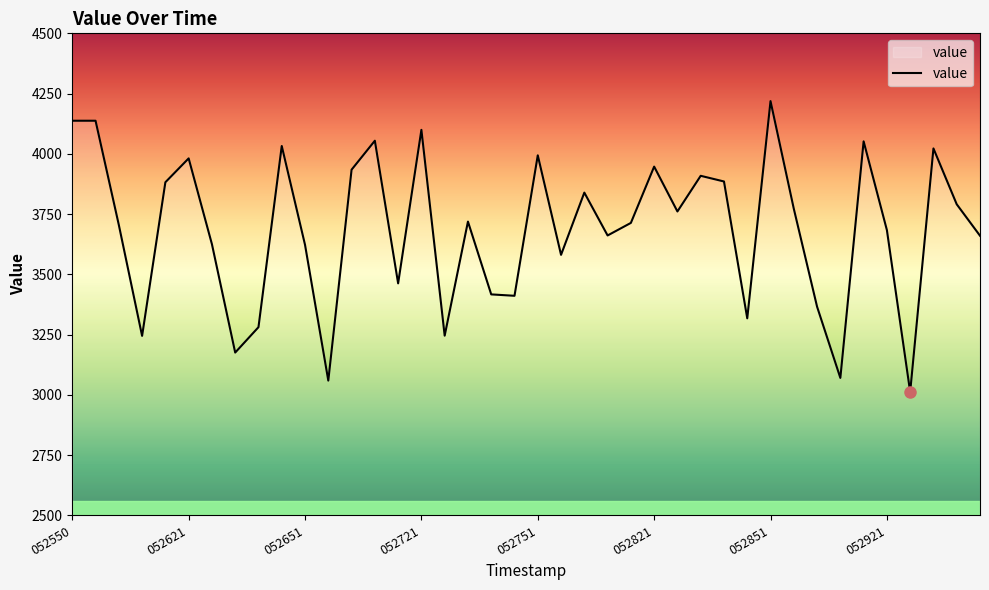

How many interior local valleys (lower than both neighbors) does the data have?

12